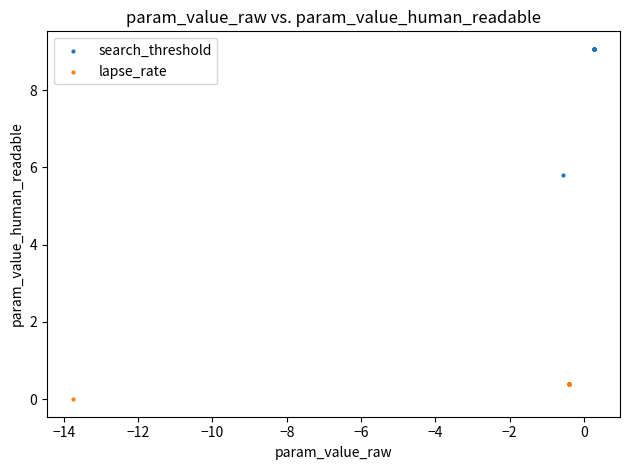

Which series reaches the maximum Y coordinate?

search_threshold